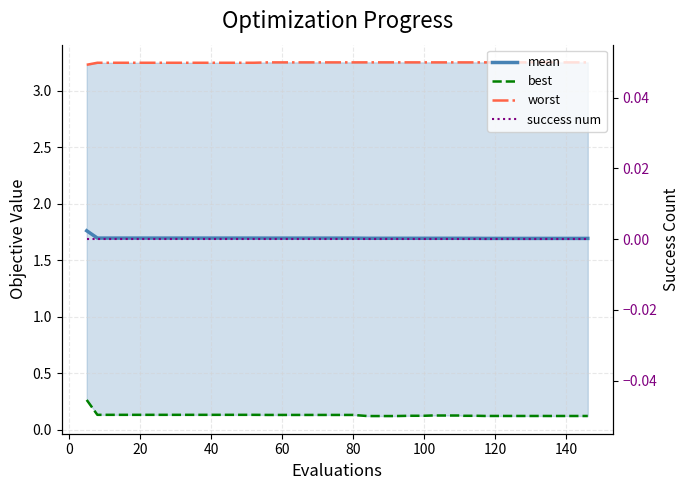

Count the number of data series in this chart.

4